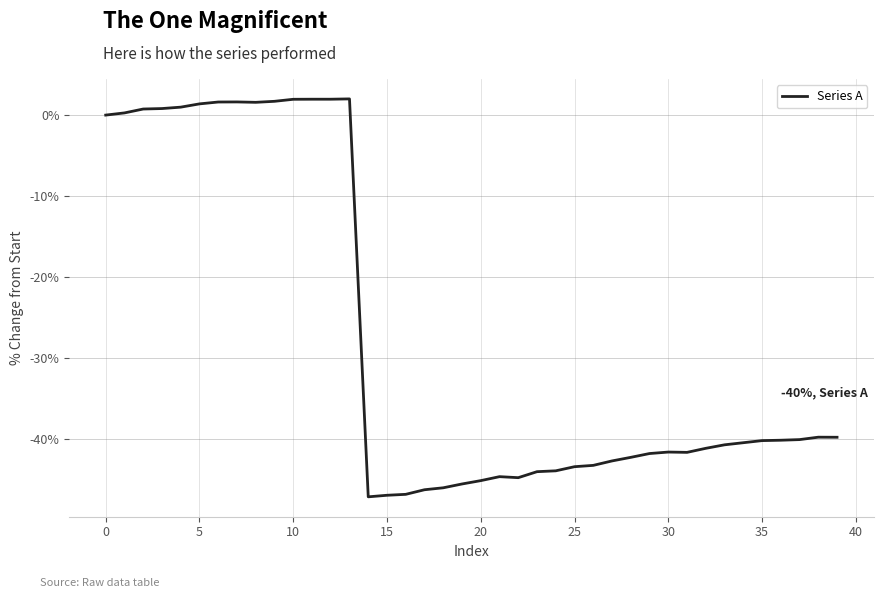

What is the difference between the maximum and minimum values?

49.2